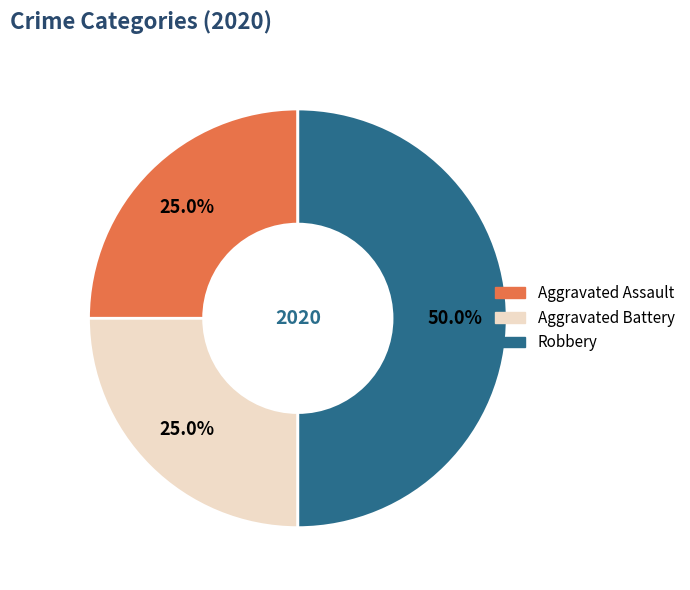

Which category has the biggest portion of the pie?

Robbery